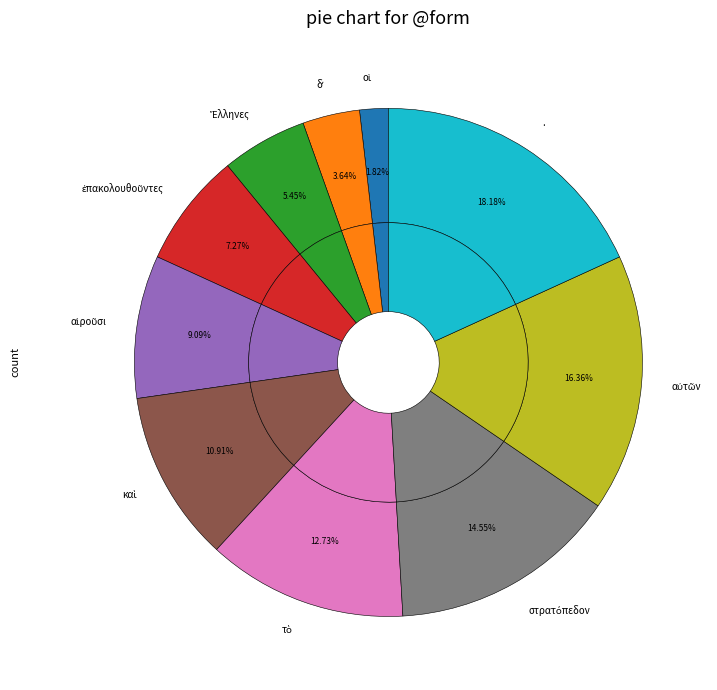

Is the sum of τὸ and οἱ greater than half?

No